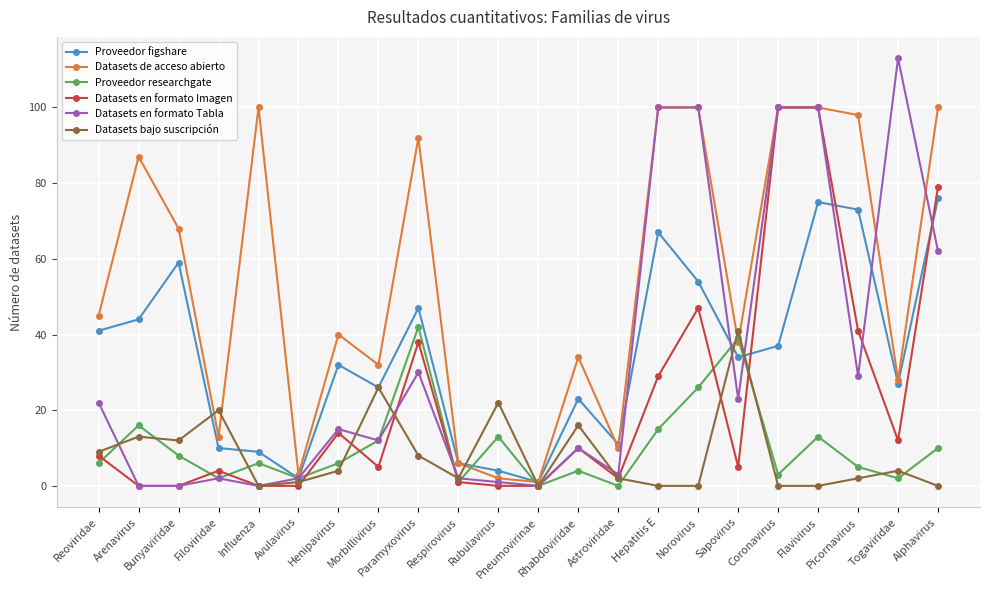

Where is Datasets en formato Imagen nearest to the value 50?

Norovirus